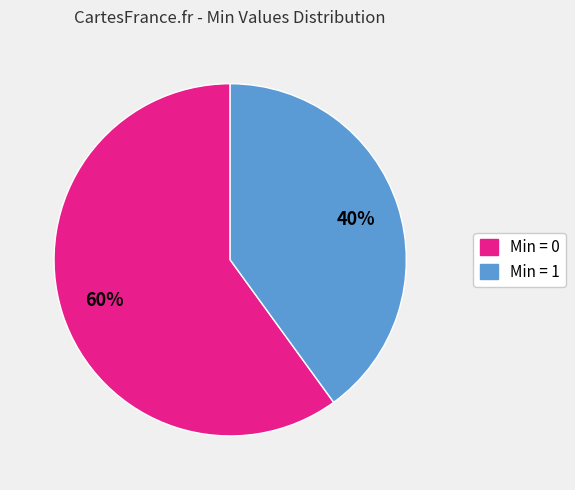

To the nearest percent, what is the average slice percentage?

50%